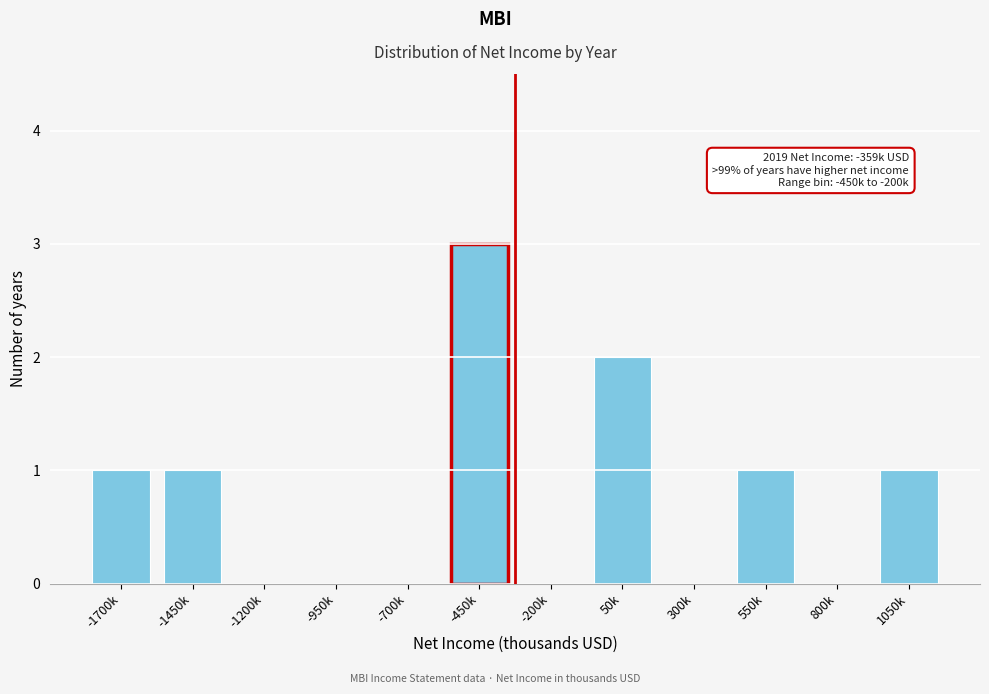

Reading left to right, extract all data points from this chart.

-1700k=1	-1450k=1	-1200k=0	-950k=0	-700k=0	-450k=3	-200k=0	50k=2	300k=0	550k=1	800k=0	1050k=1